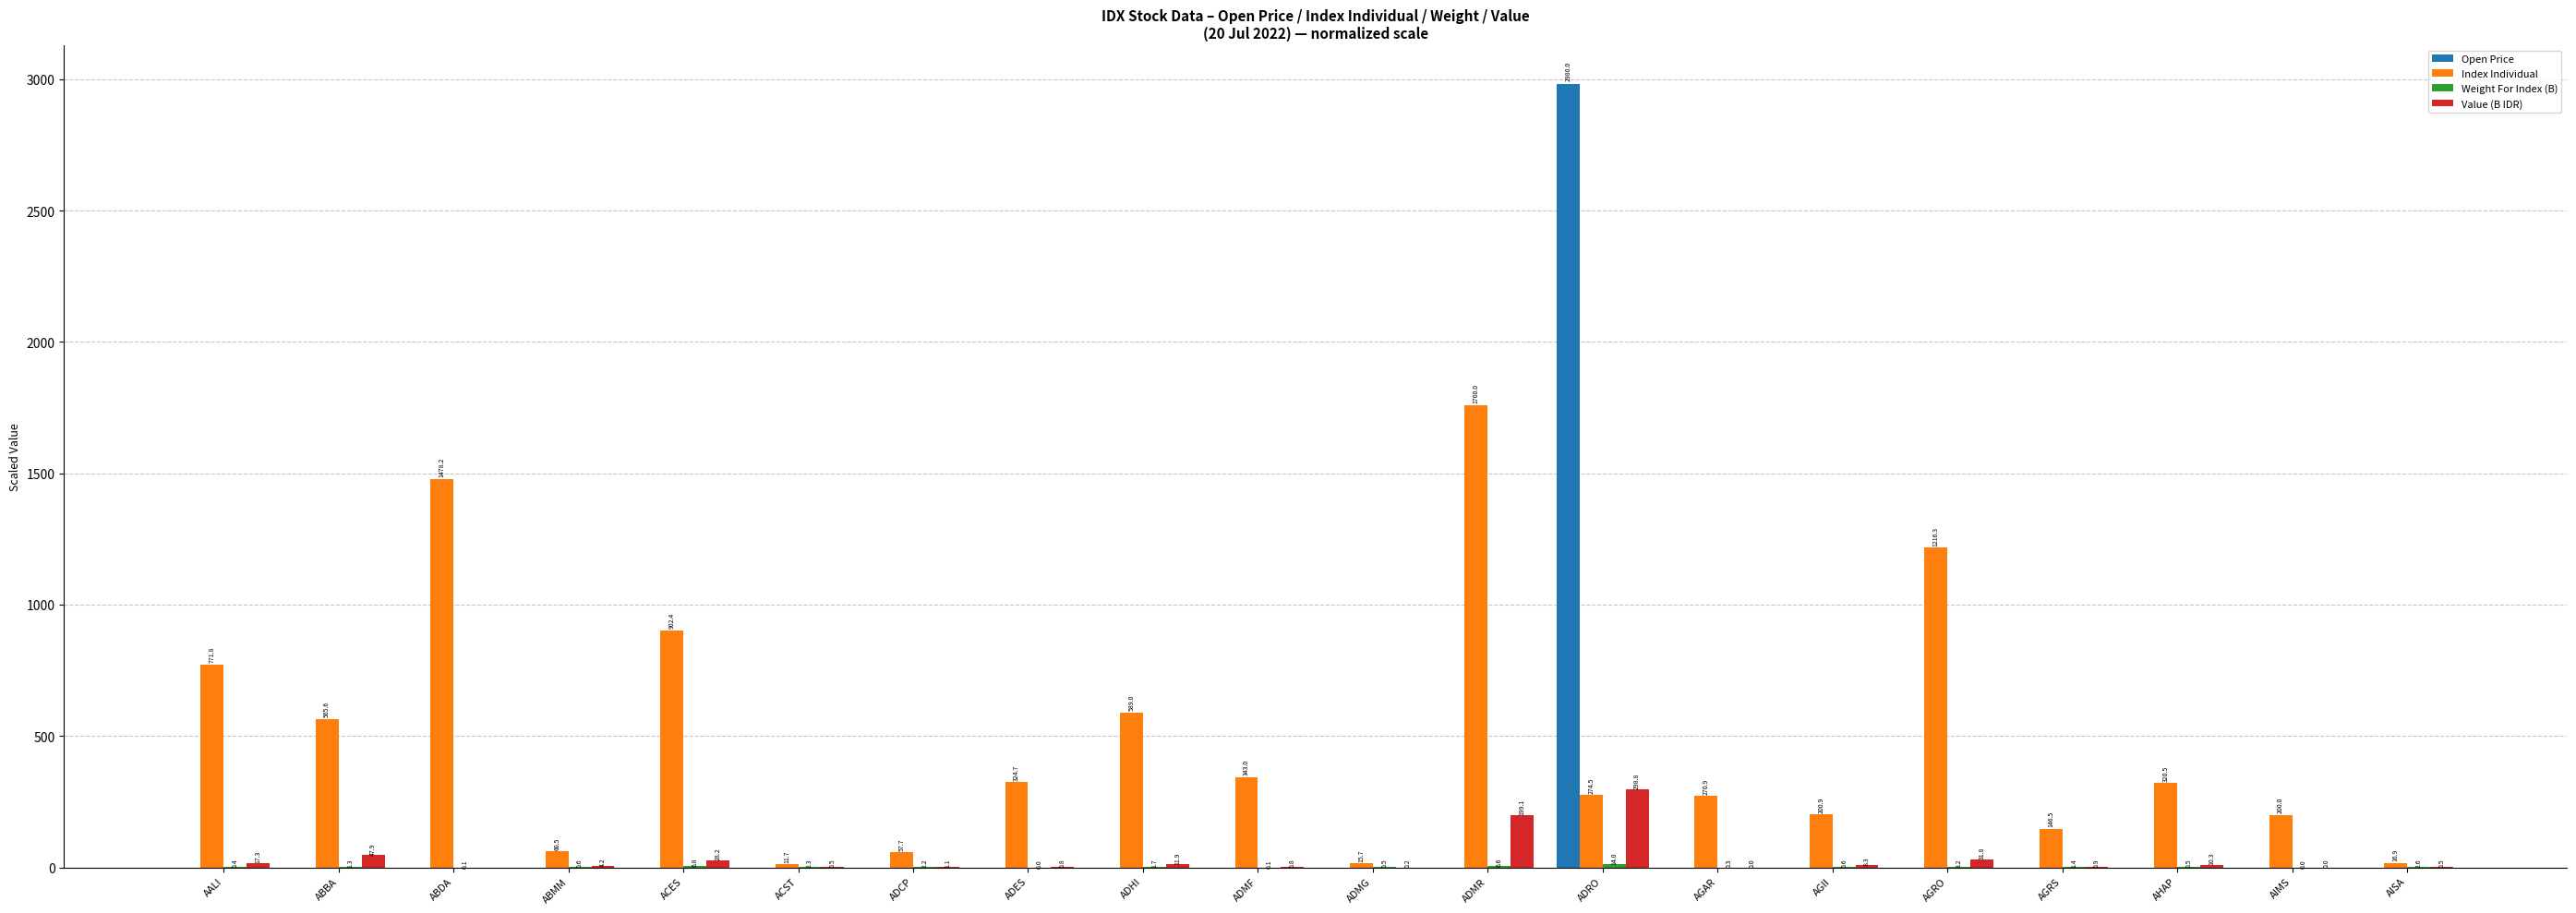

What is the sum of the Value (B IDR) values at ACST and ADMR?

199.6